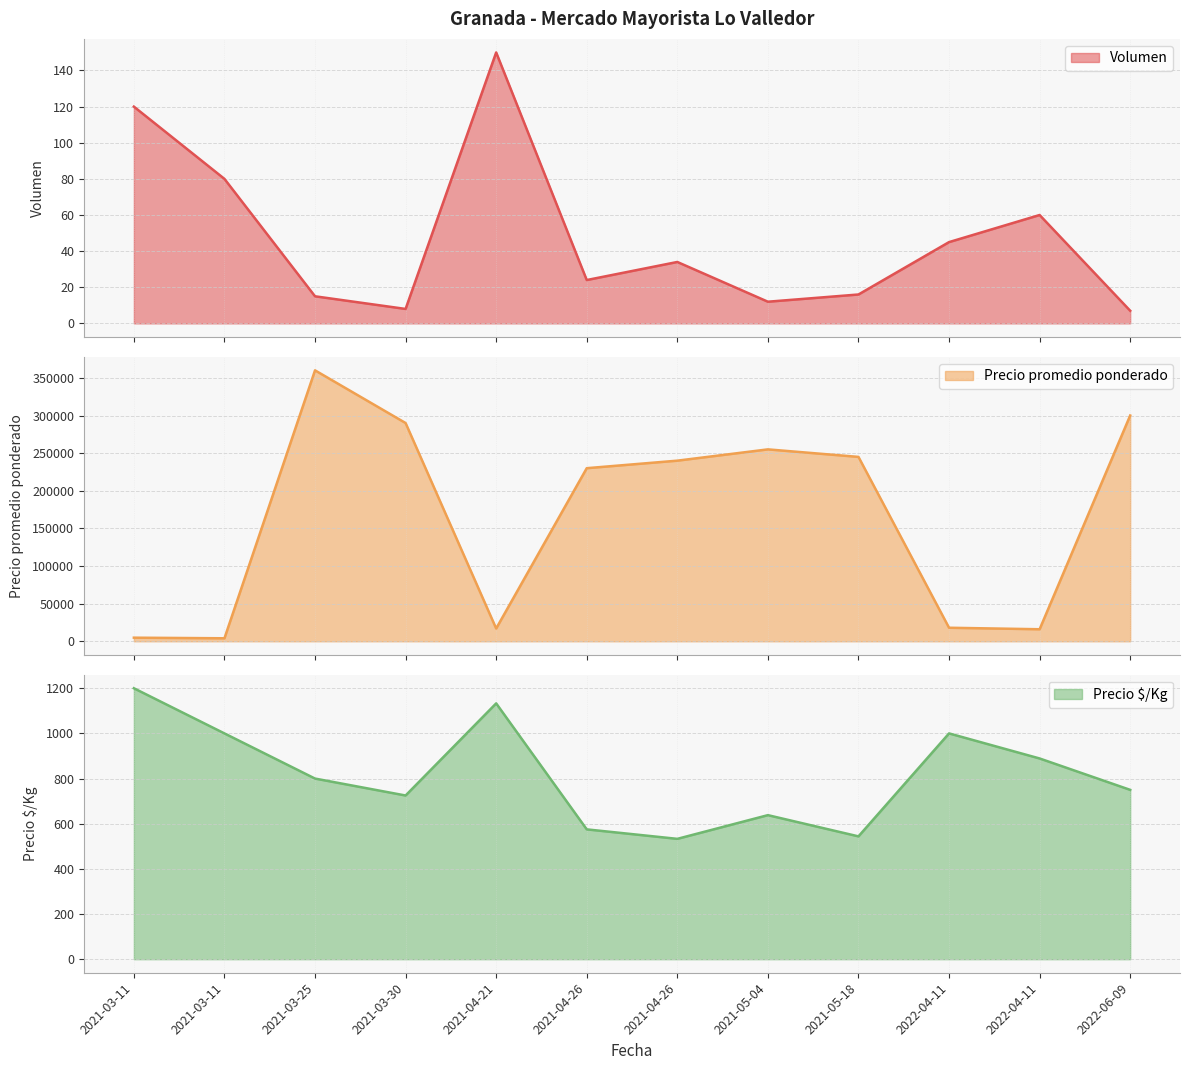

How many values in the Volumen series exceed 34?

5